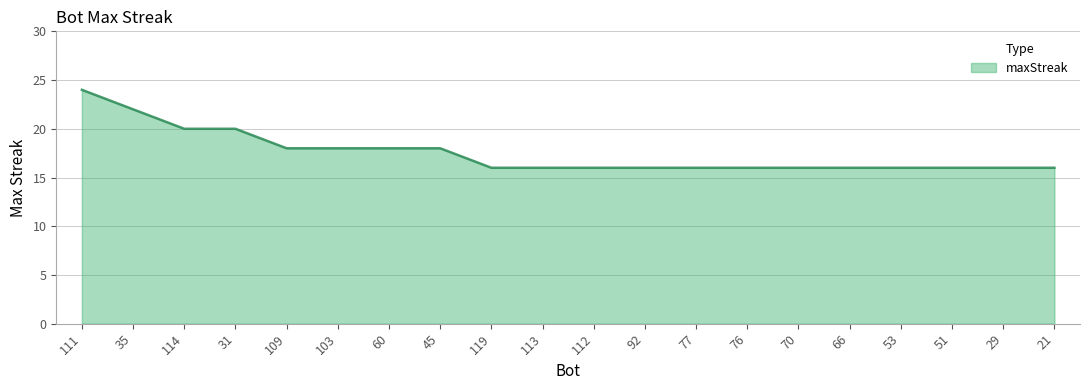

What is the average value?

18